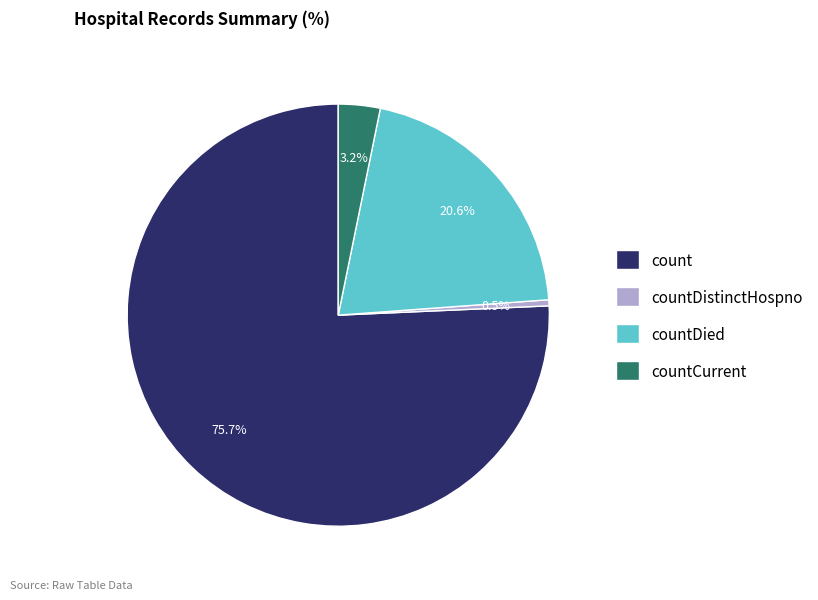

Which slice is the largest?

count